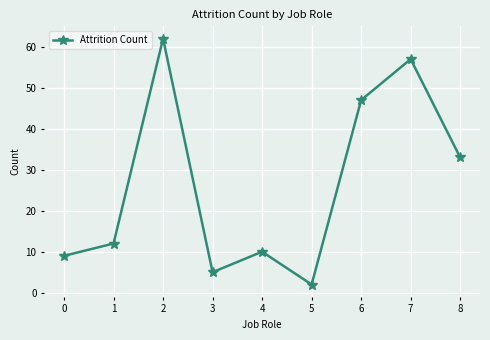

Does the chart have visible grid lines?

Yes